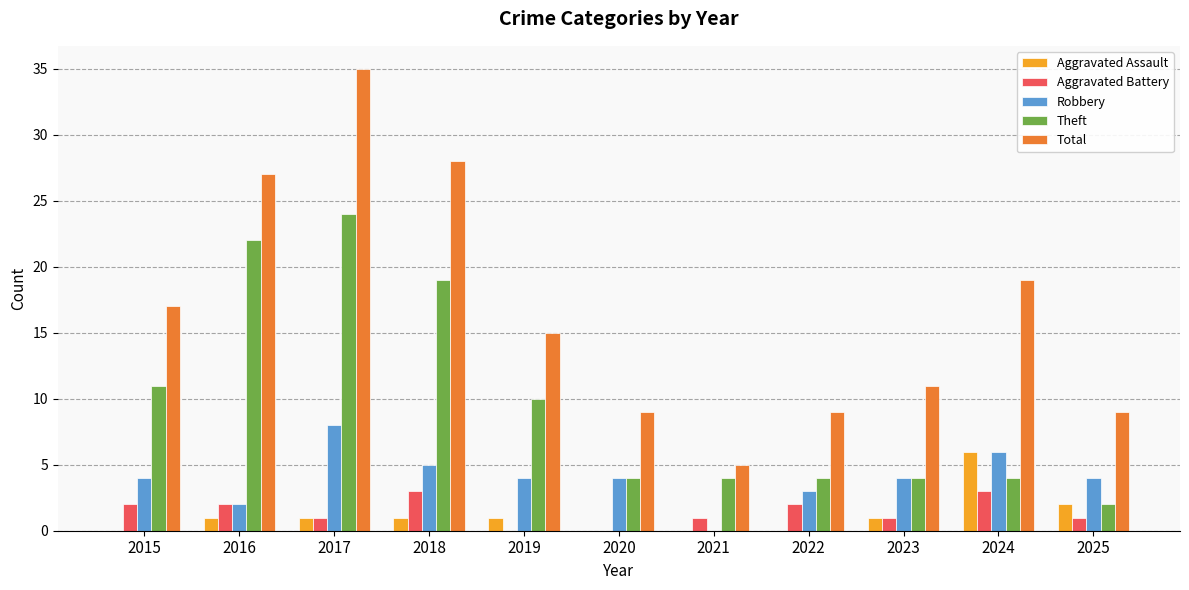

What is the sum of the Aggravated Assault values at 2016 and 2024?

7